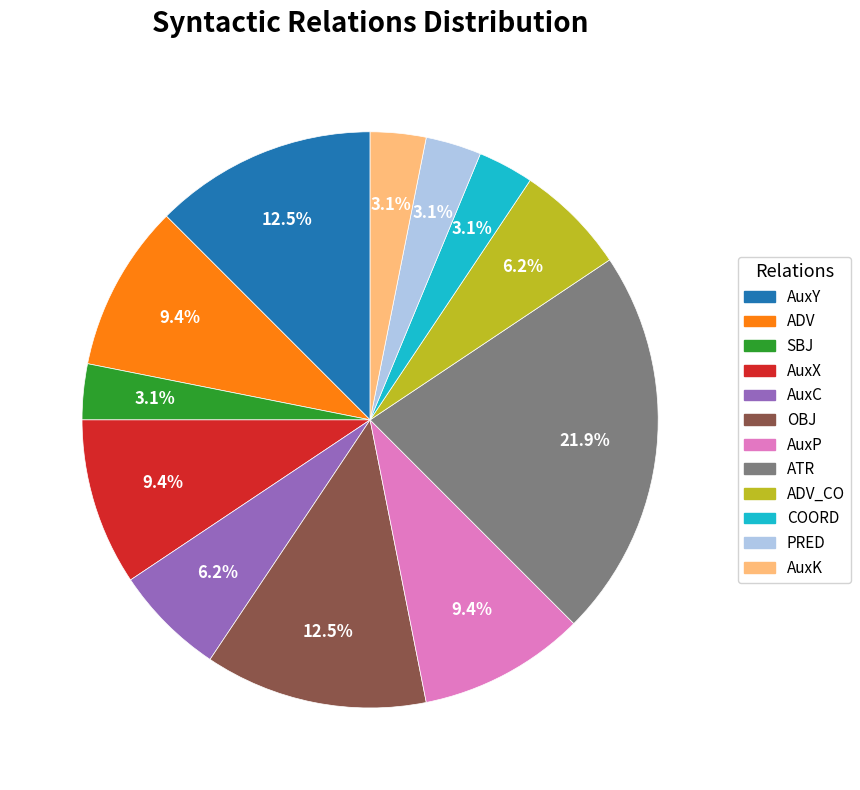

How many slices are in this pie chart?

12